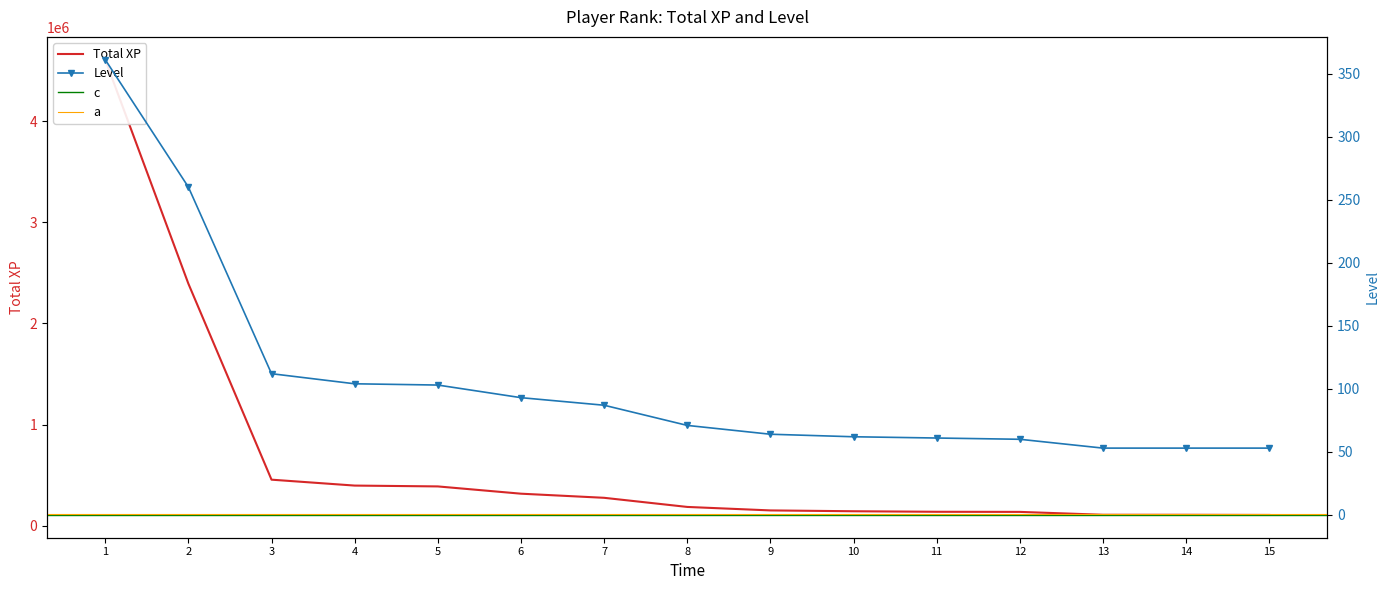

At which category is the sum across all series the highest?

1